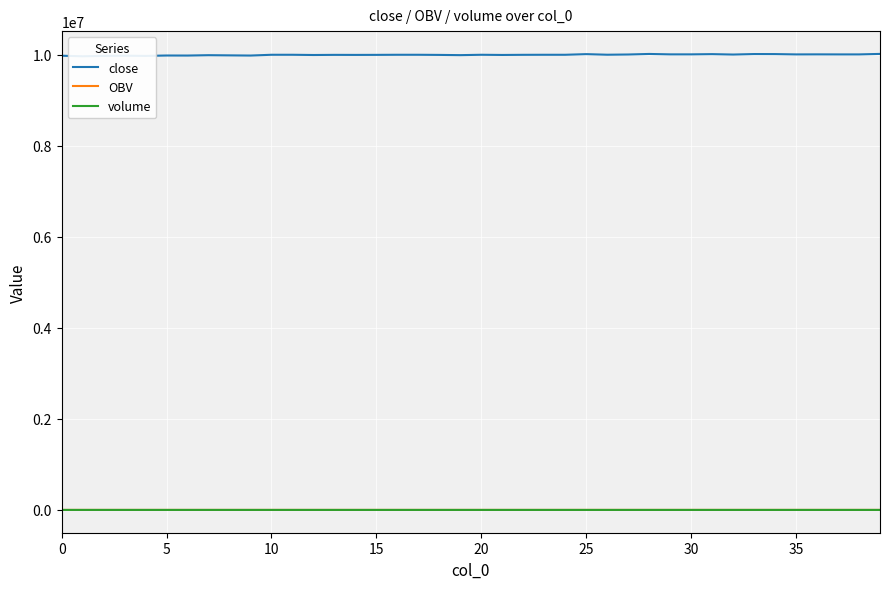

List the series in order of their peak value, lowest first.

volume, OBV, close